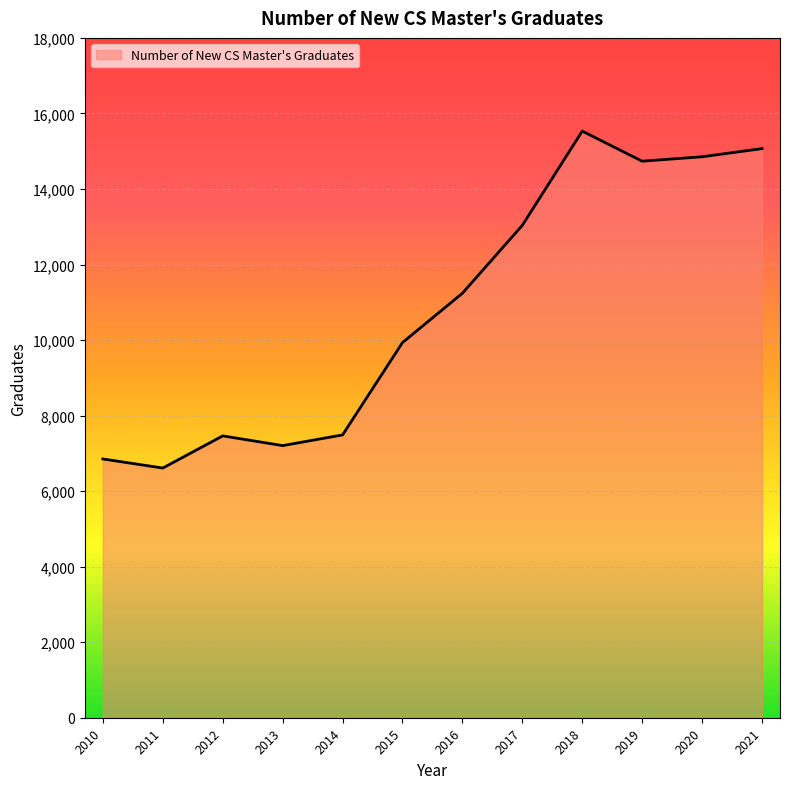

At which category does the data reach its first local peak?

2012